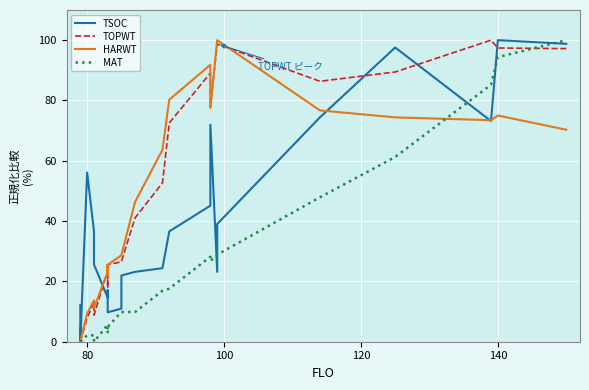

What is the sum of all TOPWT values?

1176.2